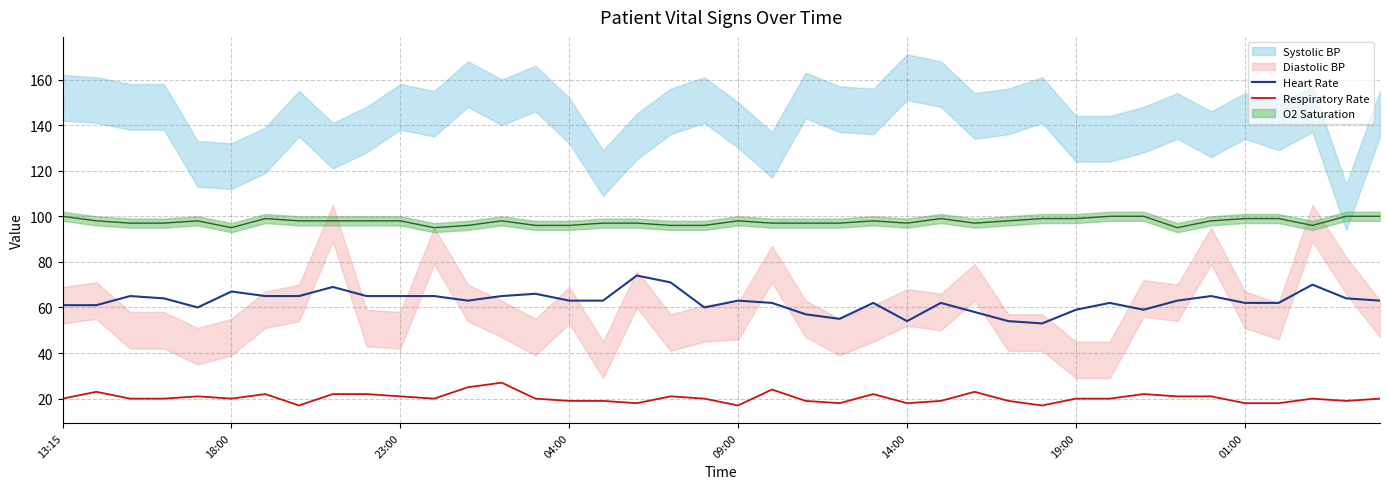

True or false: Heart Rate and Respiratory Rate cross at least once.

False